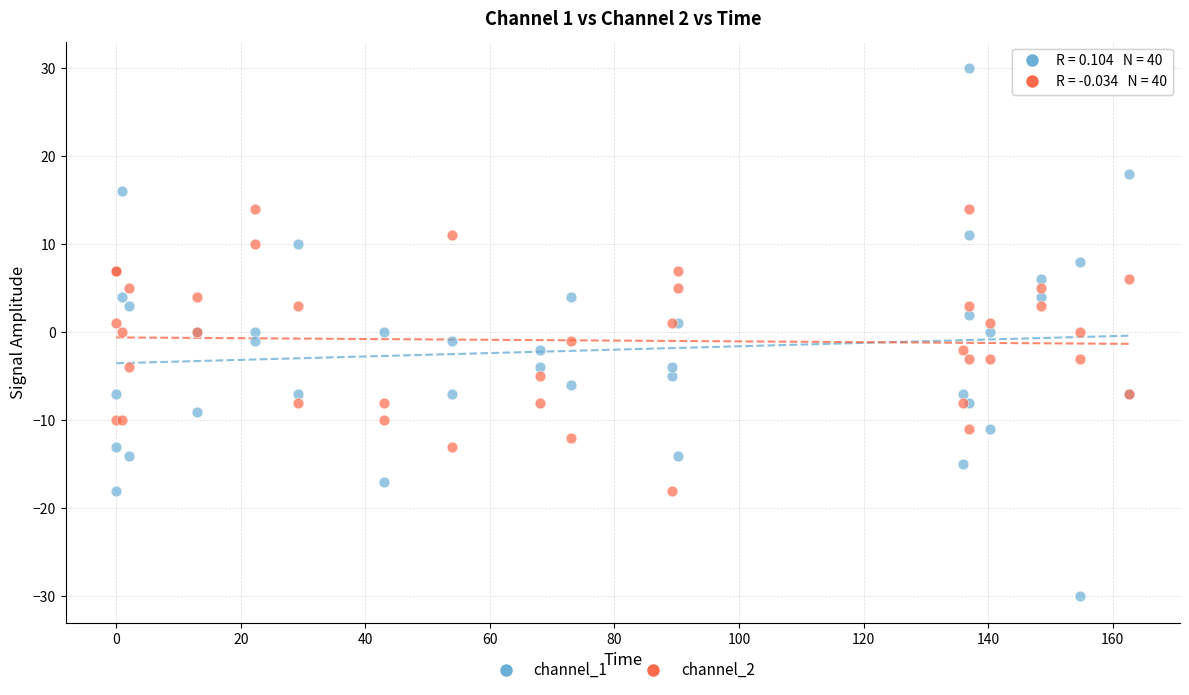

Which series has the widest spread of Y values?

channel_1